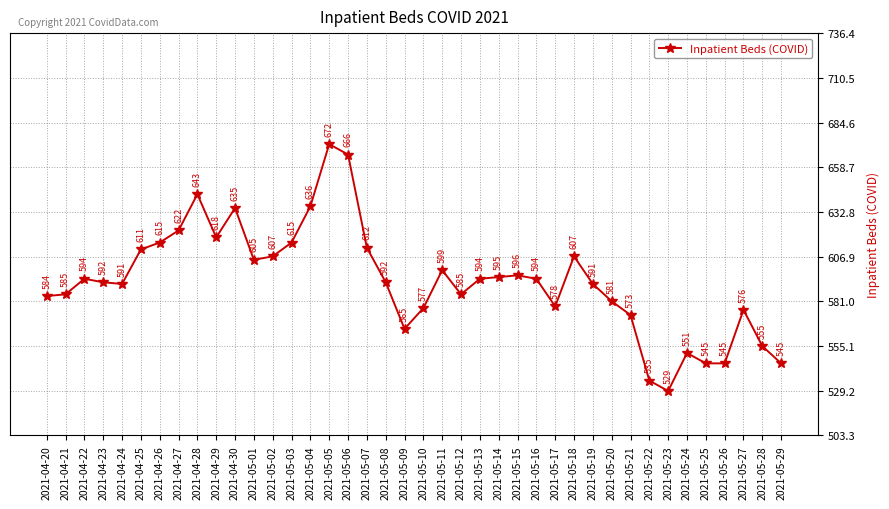

The value at 2021-05-27 is 355. True or false?

False